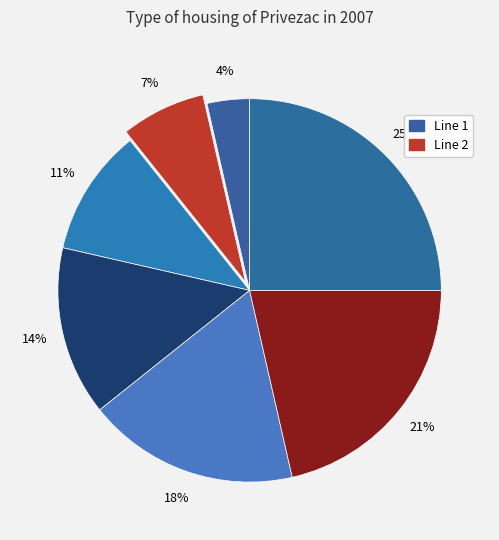

Count the number of slices in the pie.

7